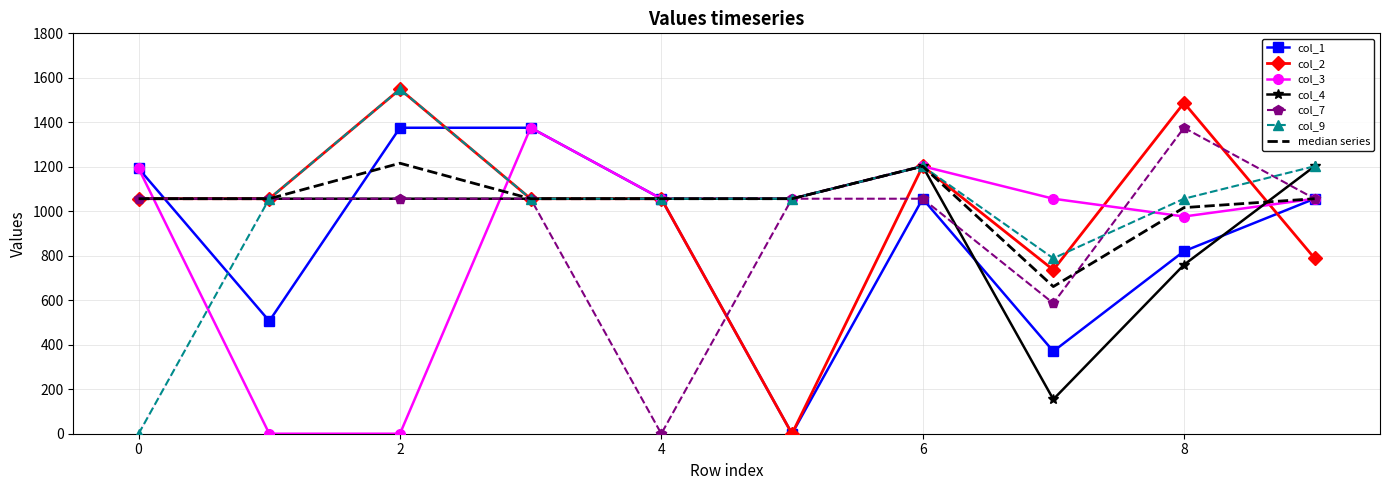

True or false: col_9 and col_3 intersect in this chart.

True